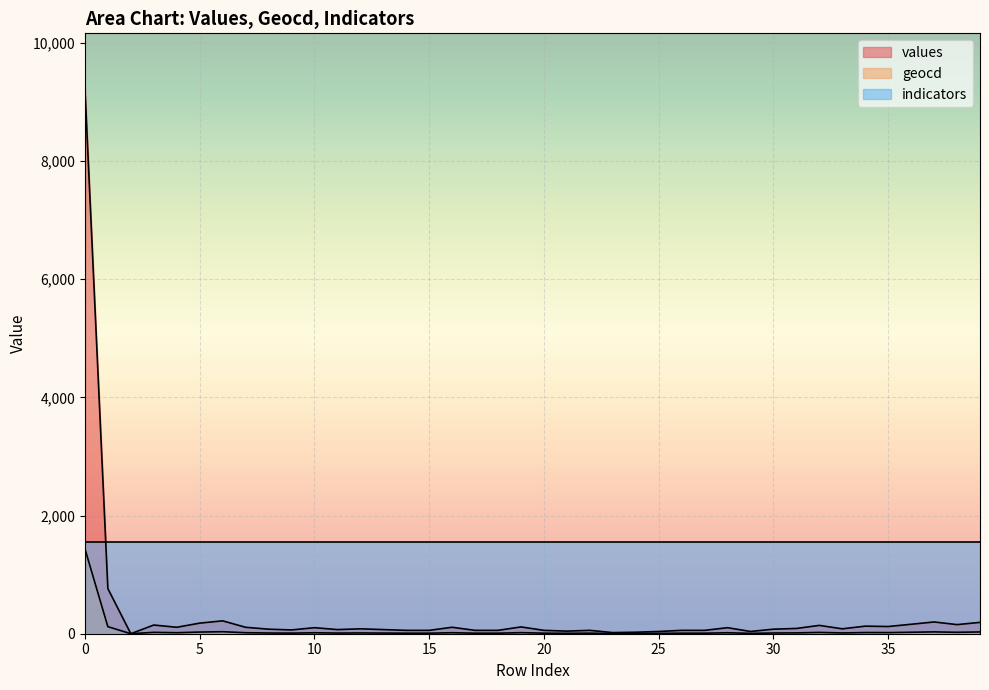

True or false: values and geocd intersect in this chart.

False